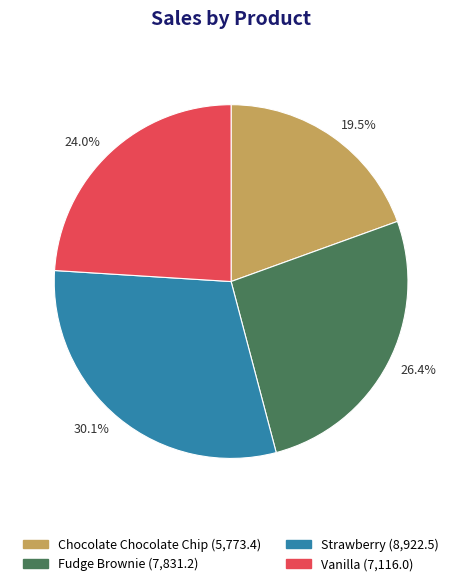

Approximately how many times larger is the value at 19.5% compared to 30.1%?

0.6